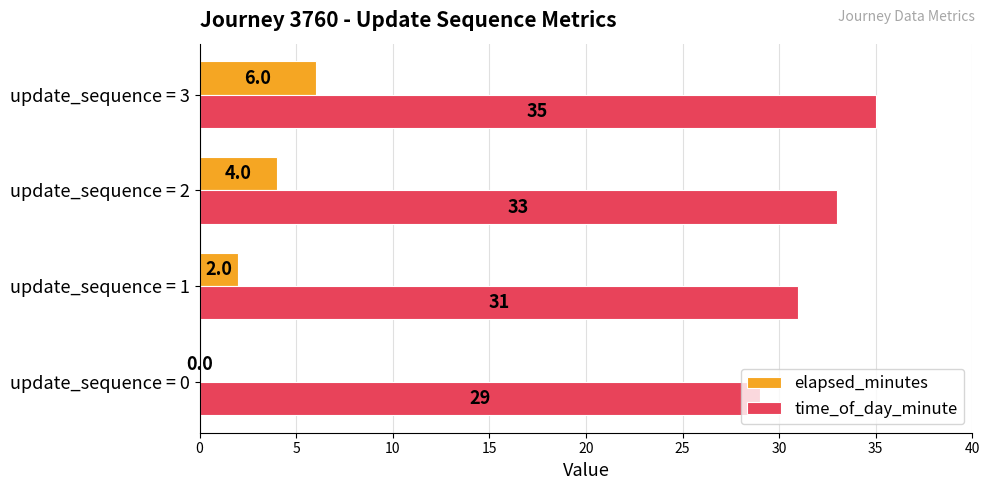

The value of time_of_day_minute at update_sequence = 3 is 35. True or false?

True